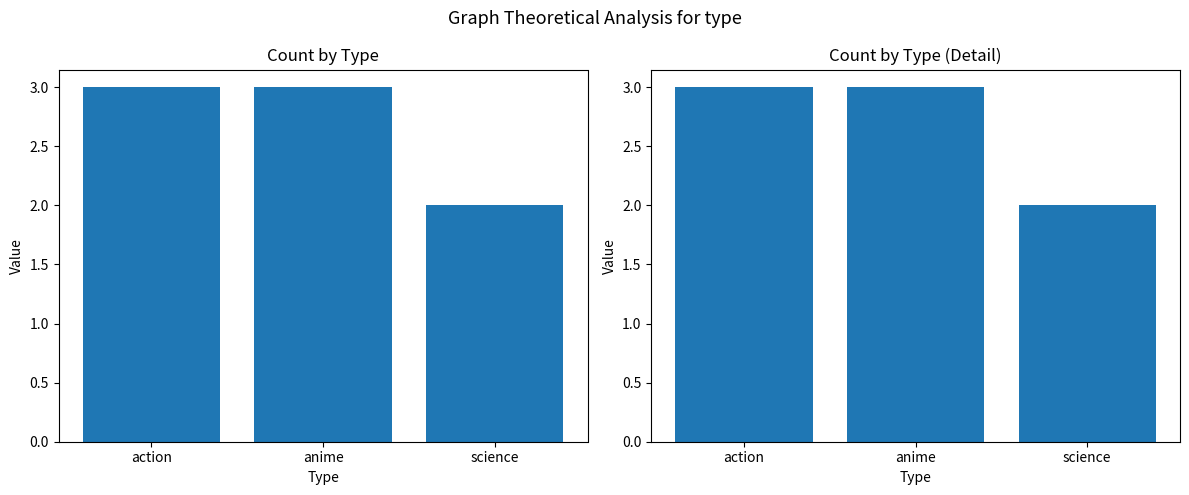

Does the chart contain any negative values?

No